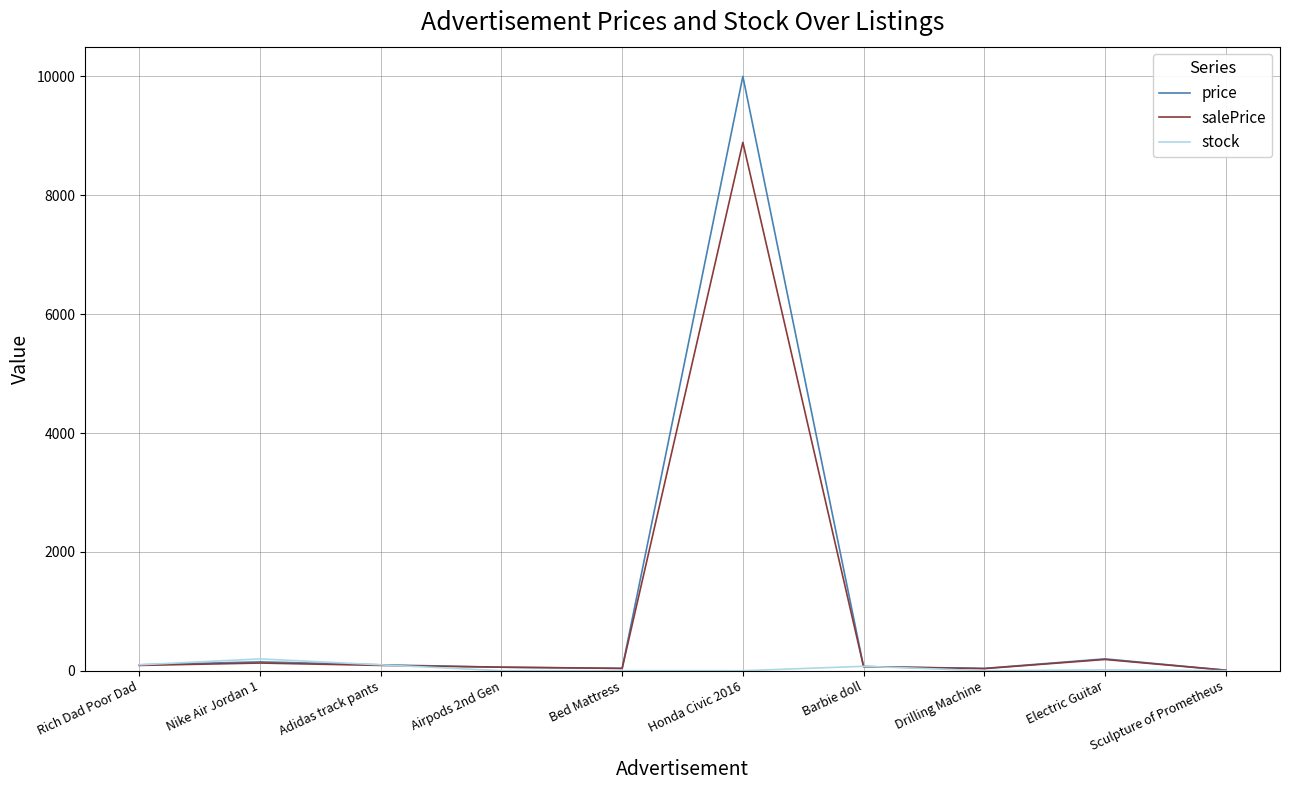

Which series has the widest spread of values?

price